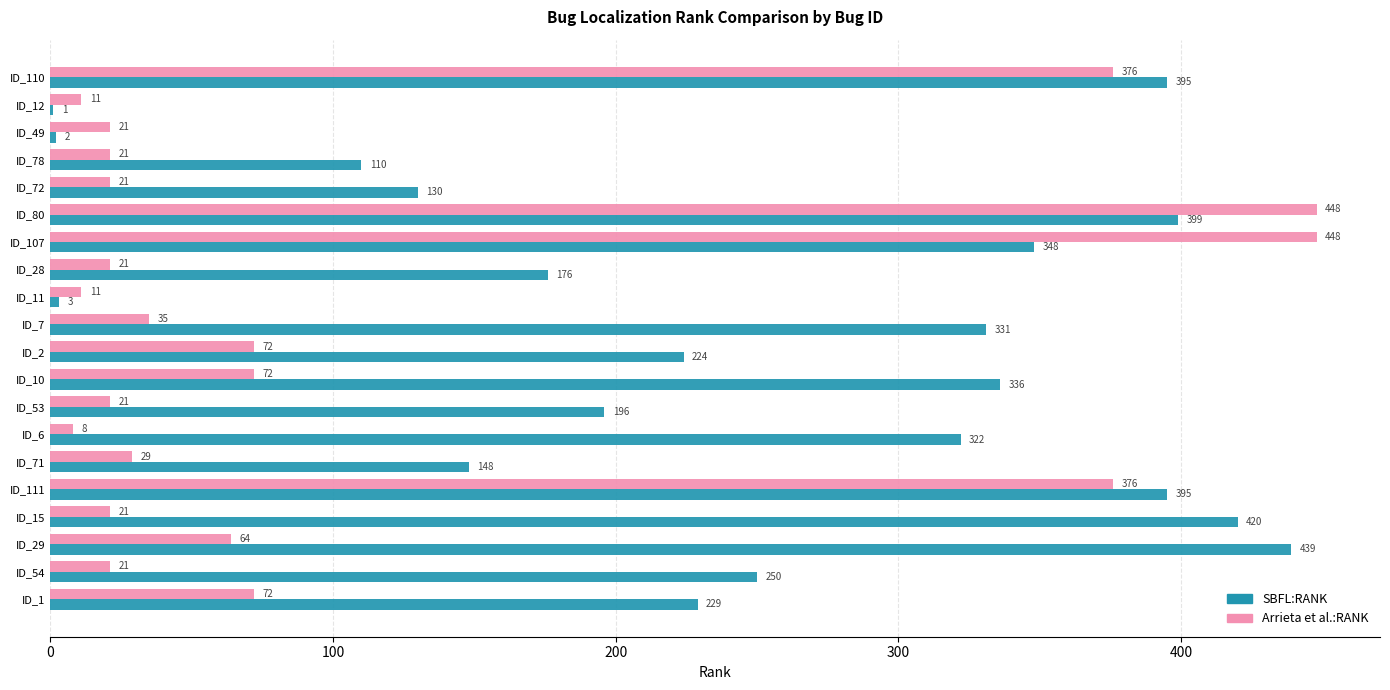

What is the maximum value for Arrieta et al.:RANK?

448